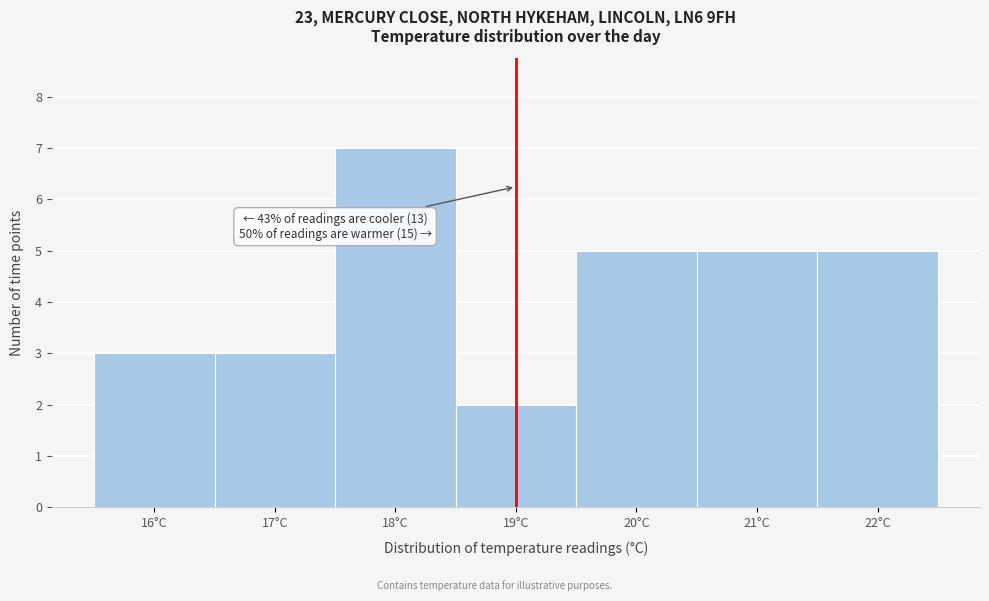

Which range on the x-axis has the tallest bar?

17.5 to 18.5